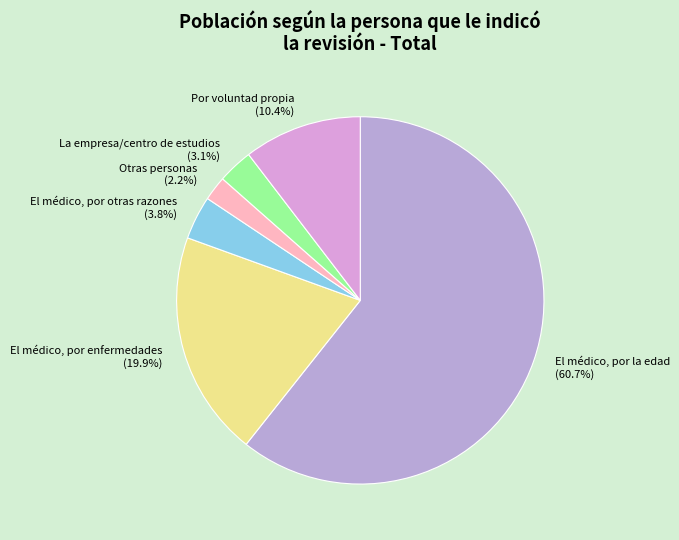

What is the ratio of the value at El médico, por otras razones to the value at El médico, por la edad?

0.1